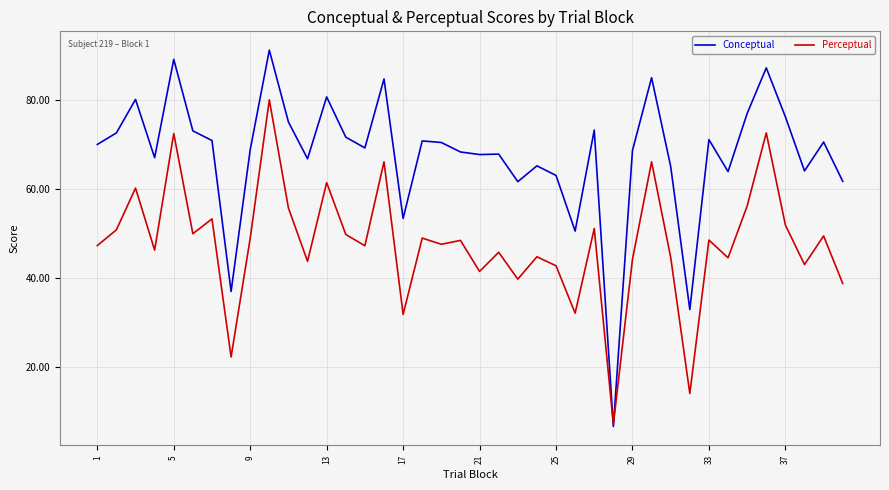

Which series has the largest total across all categories?

Conceptual